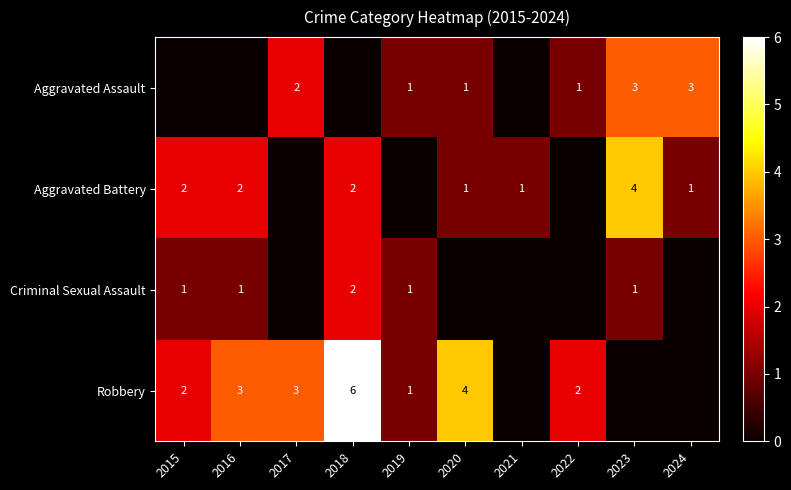

Which has a higher value, 2015 or 2016?

2015